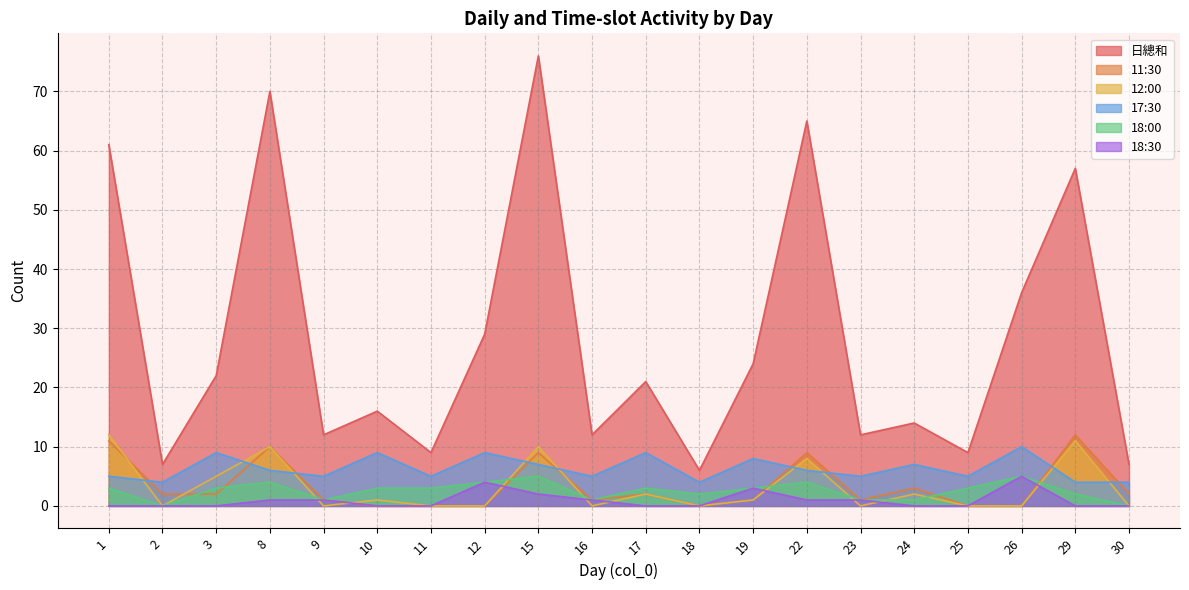

At which category is the sum across all series the highest?

15